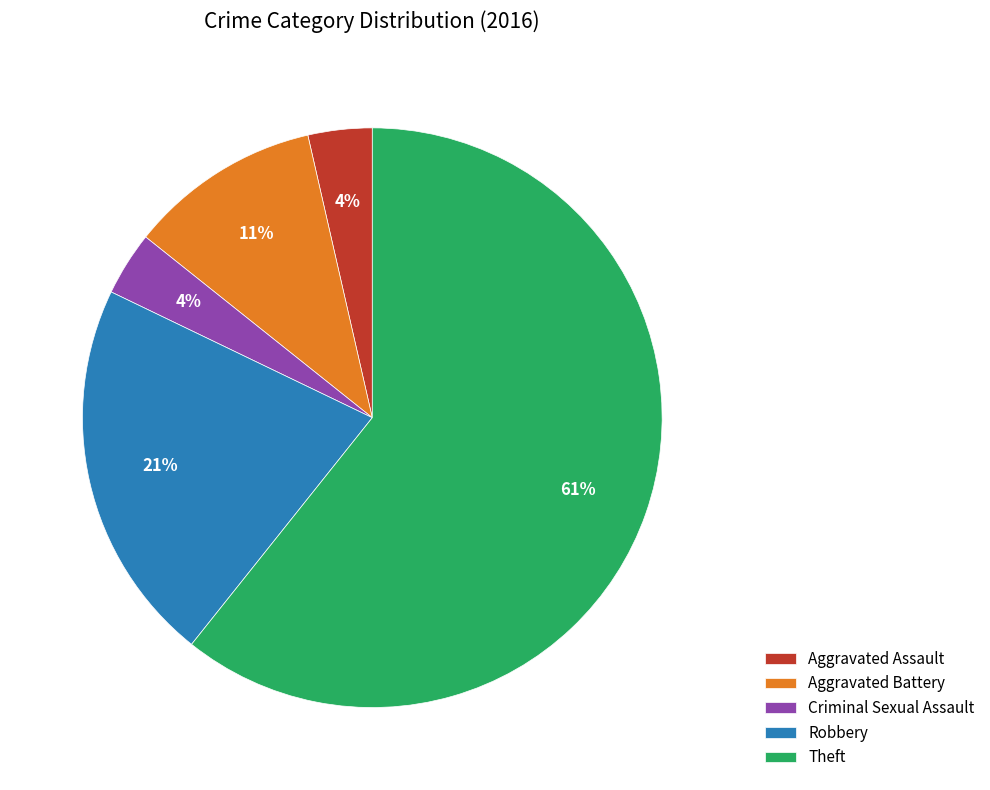

Which category has the biggest portion of the pie?

Theft